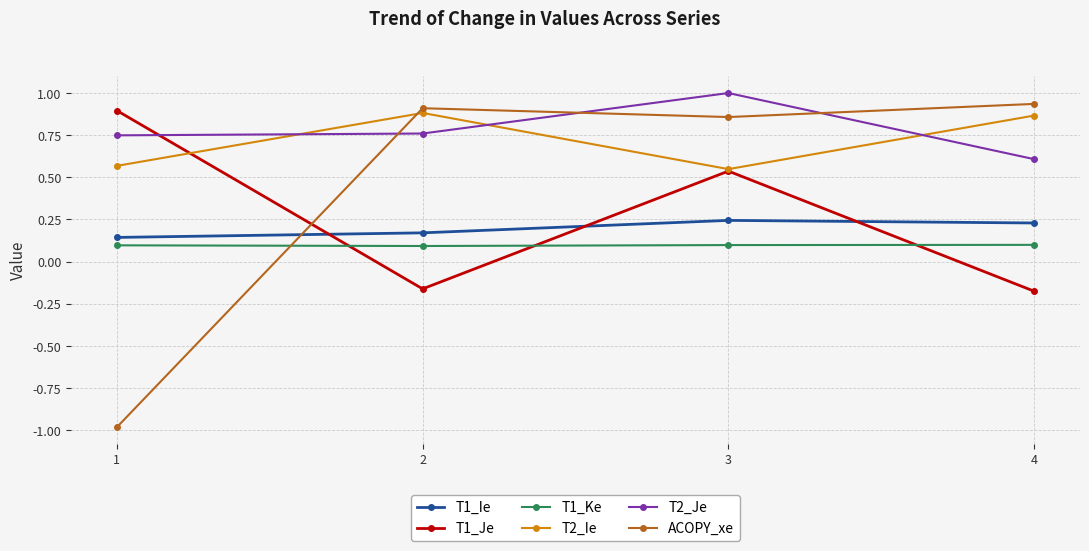

At which category is the sum across all series the highest?

3